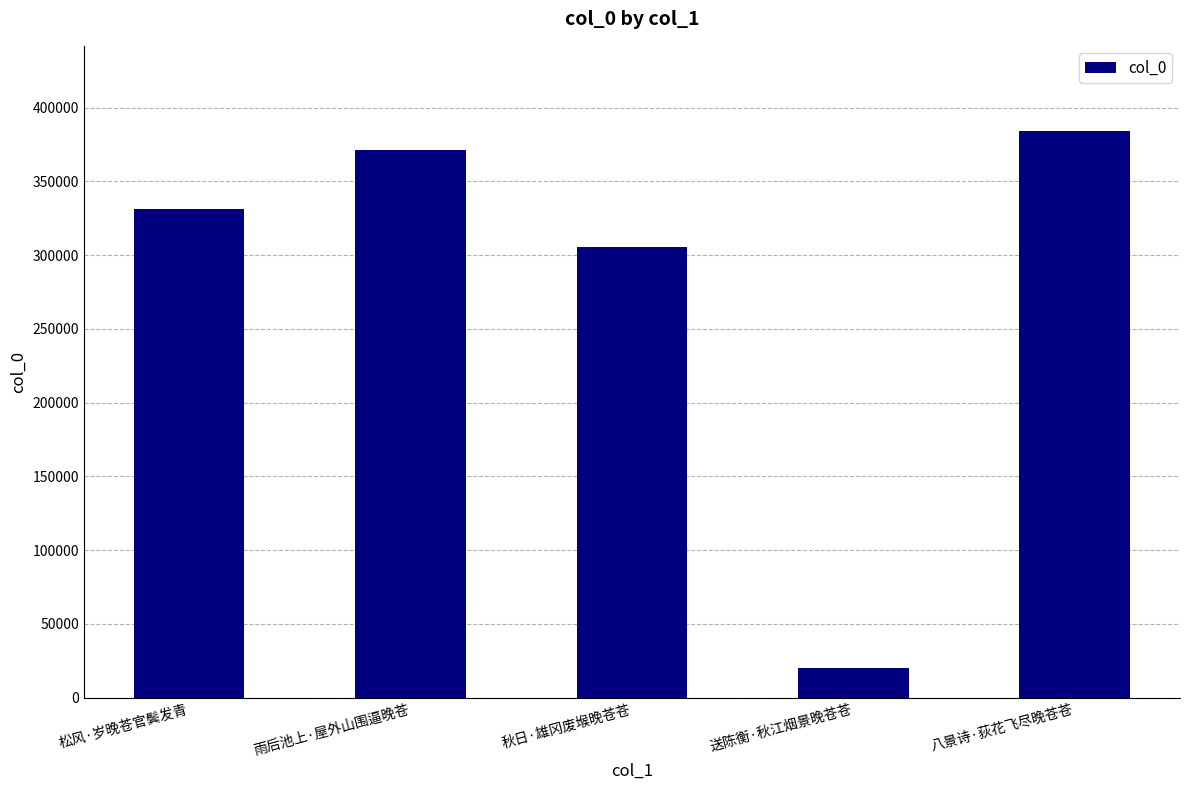

What is the difference between the second highest and second lowest values?

65651